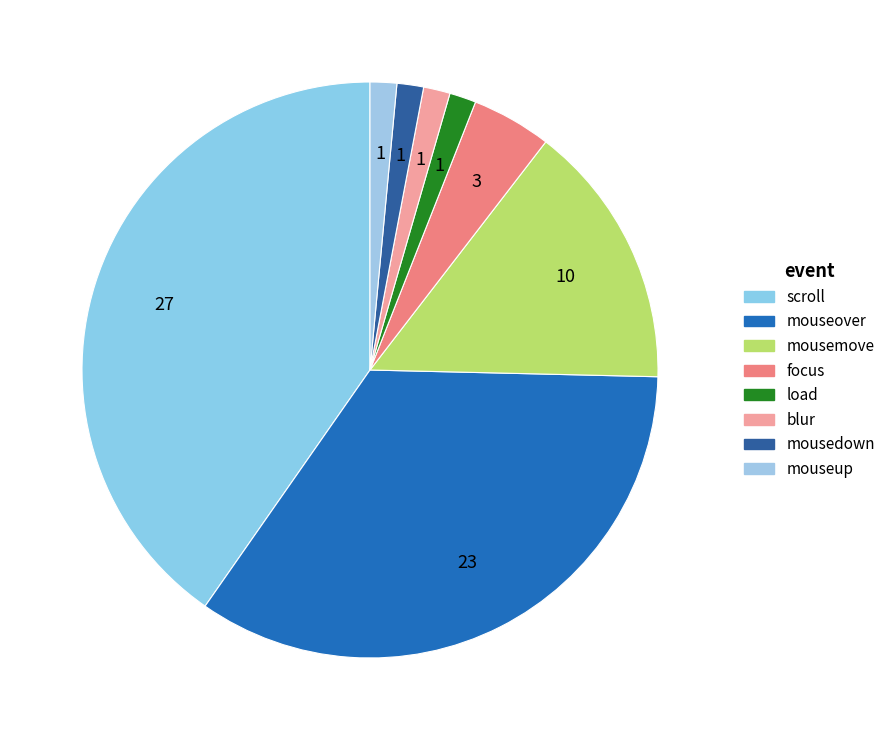

Between mousemove and scroll, which is larger?

scroll